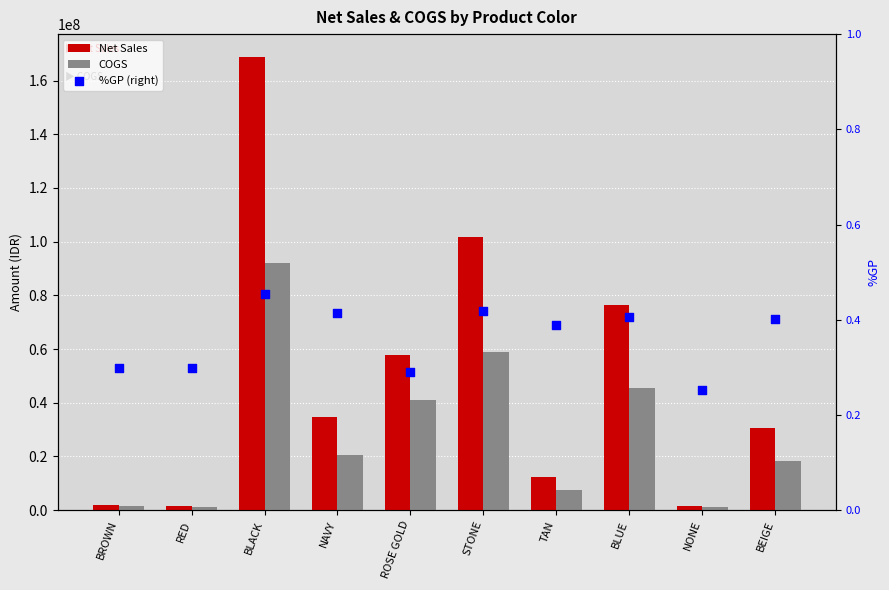

At which category is the sum across all series the highest?

BLACK